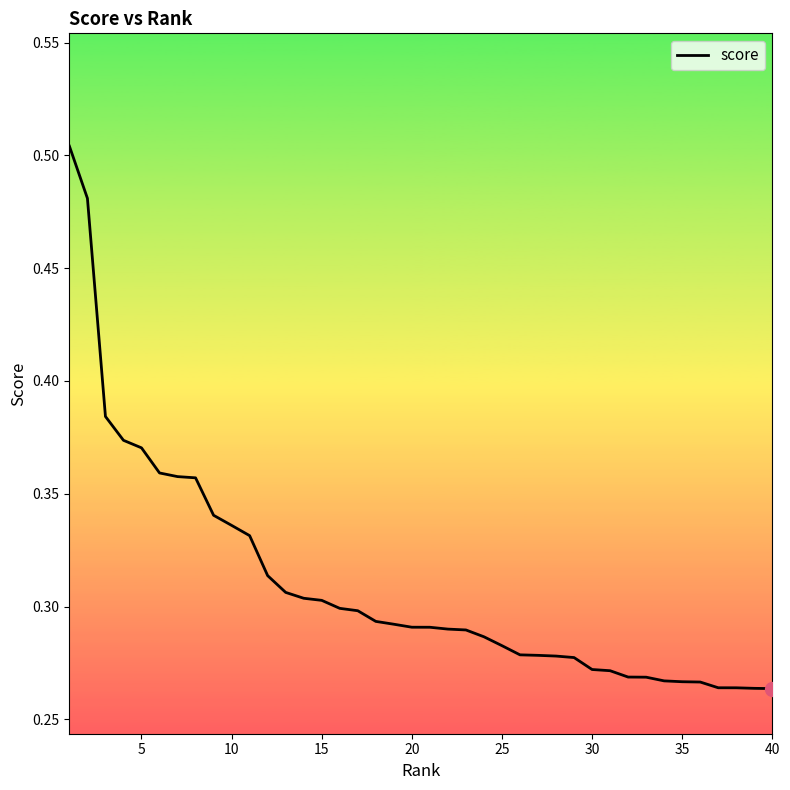

Count the values in the range 0 to 1.

40